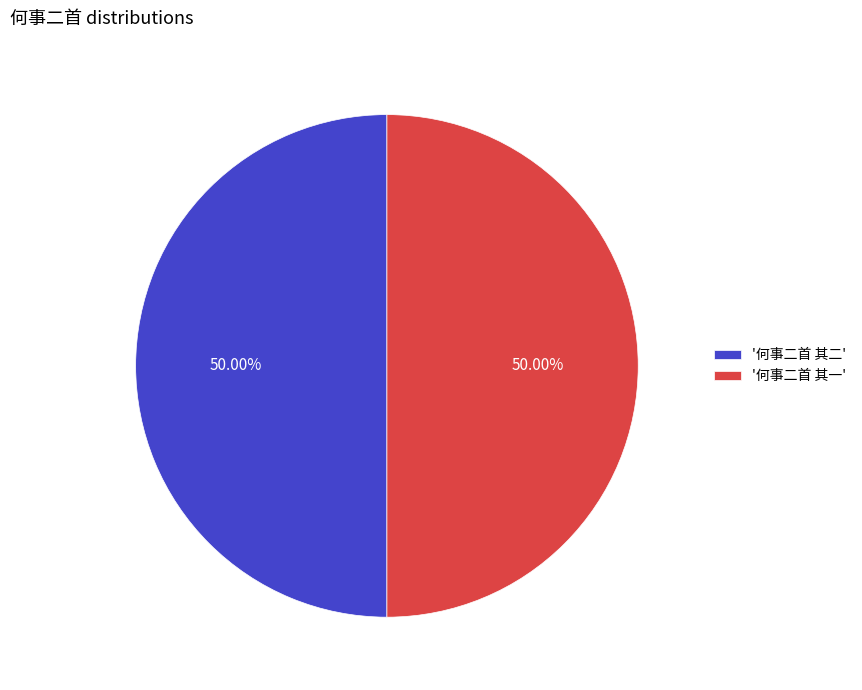

How many segments does this pie chart have?

2